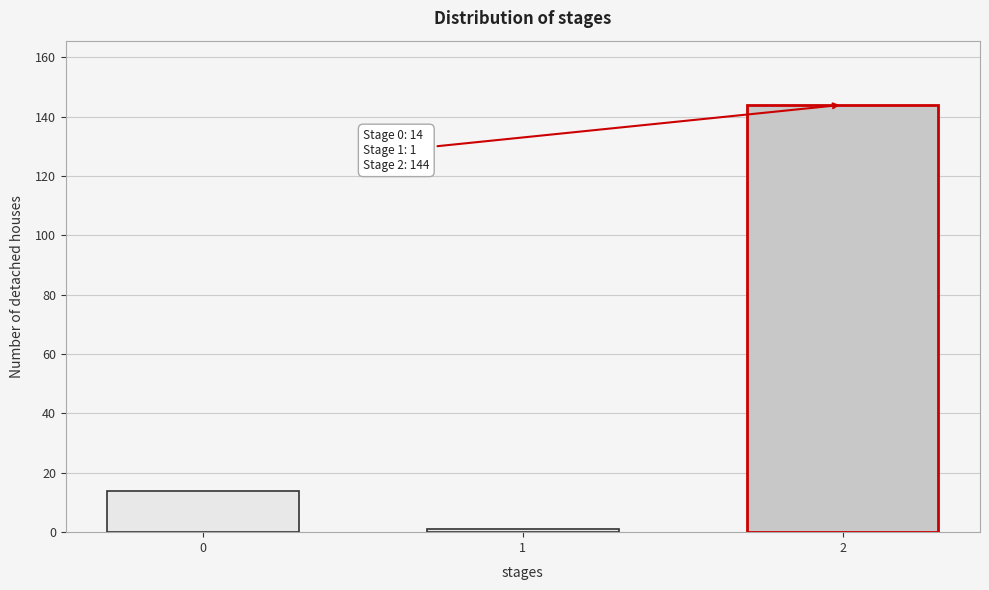

Reading right to left, what are all the values shown in this chart?

144	1	14